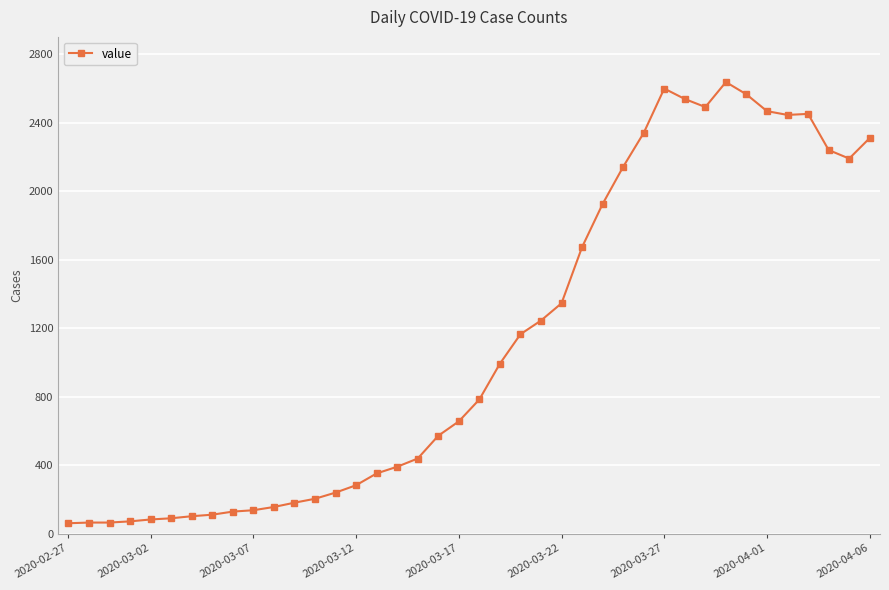

What is the maximum value shown in the chart?

2638